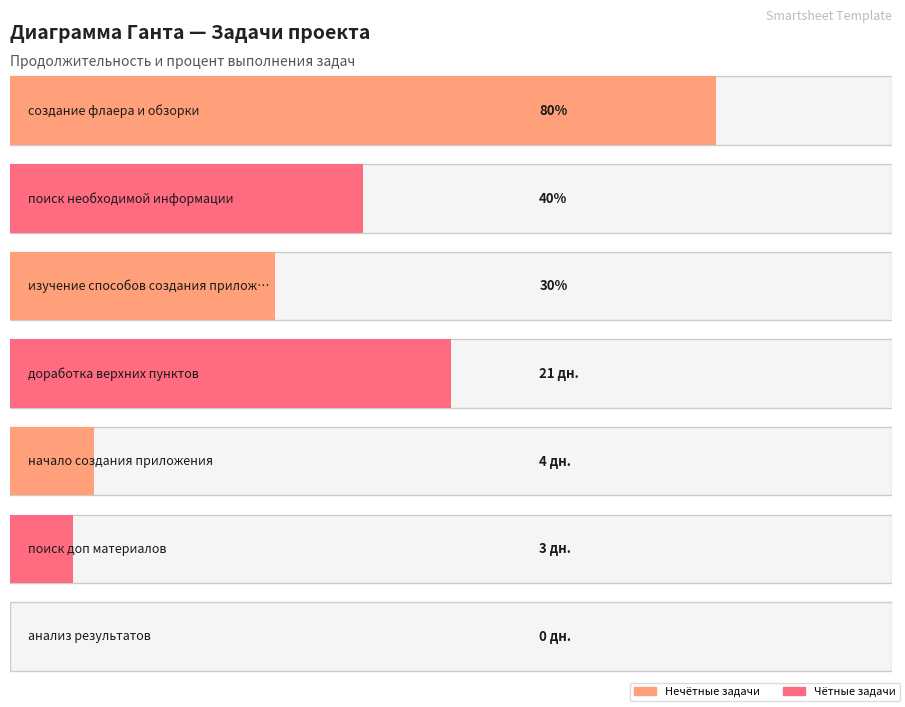

Reading left to right, extract all data points from this chart.

создание флаера и обзорки=14	поиск необходимой информации=19	изучение способов создания приложения=15	доработка верхних пунктов=21	начало создания приложения=4	поиск доп материалов=3	анализ результатов=0